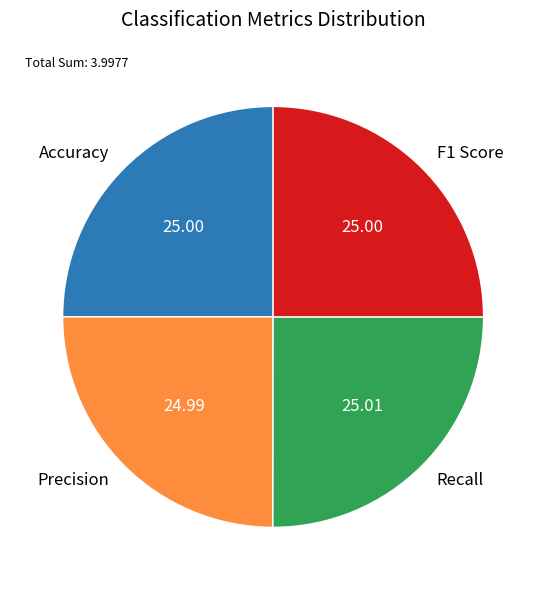

Does F1 Score represent more than half of the total?

No